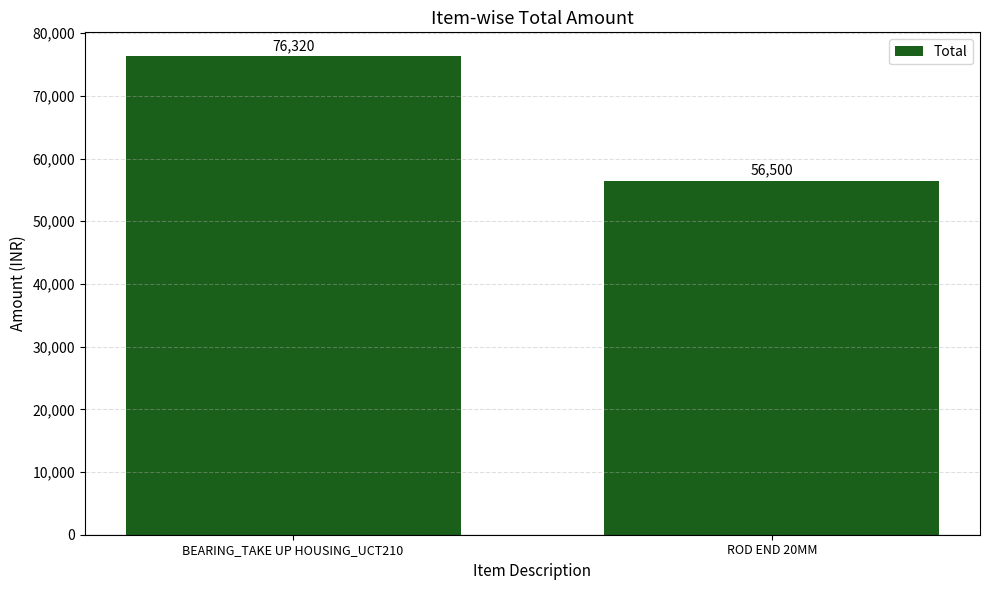

Rank the categories by value from lowest to highest.

ROD END 20MM, BEARING_TAKE UP HOUSING_UCT210